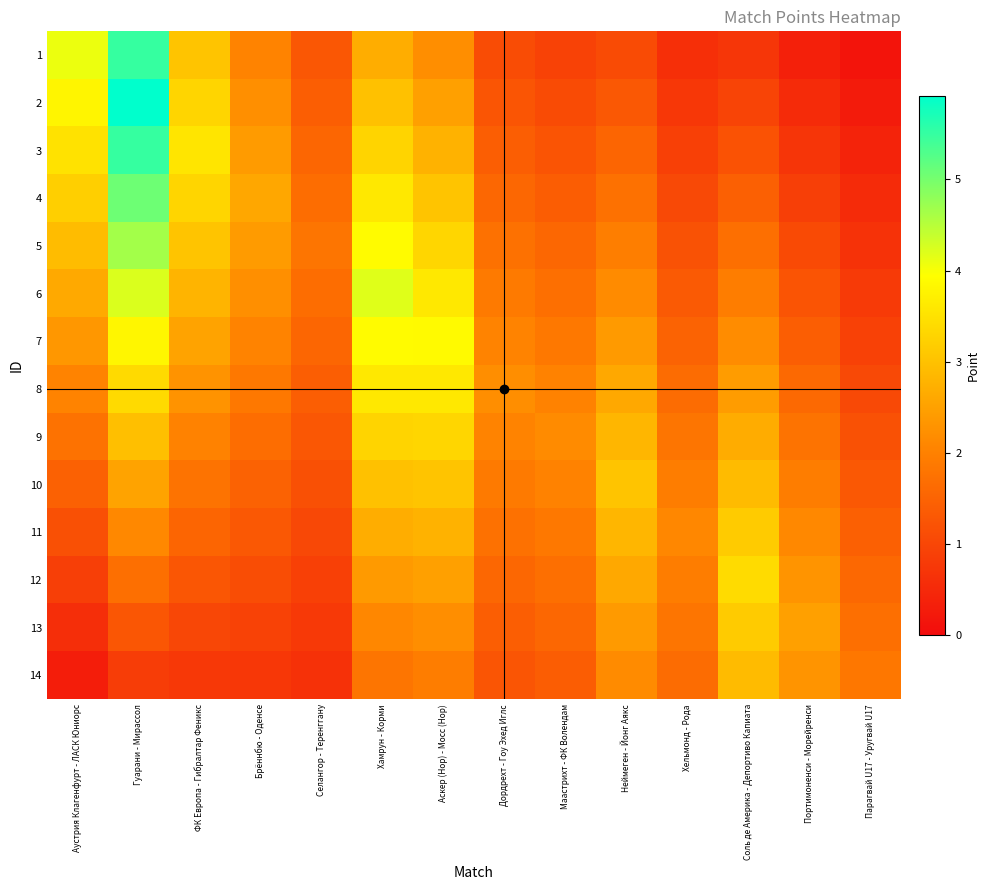

At Аустрия Клагенфурт - ЛАСК Юниорс, list the series in order from largest to smallest.

1, 2, 3, 4, 5, 6, 7, 8, 9, 10, 11, 12, 13, 14